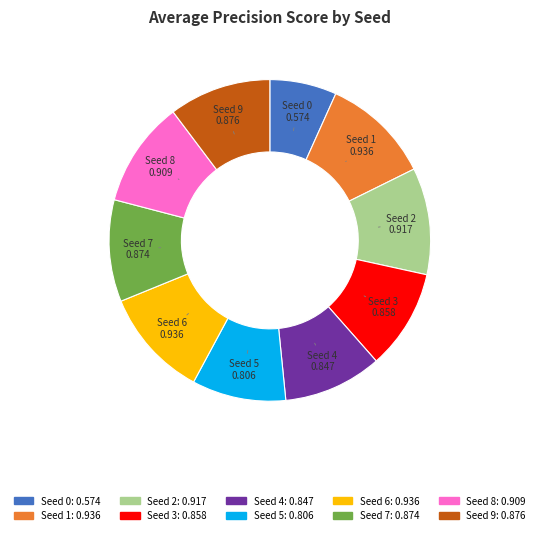

Is there a majority slice in this chart?

No